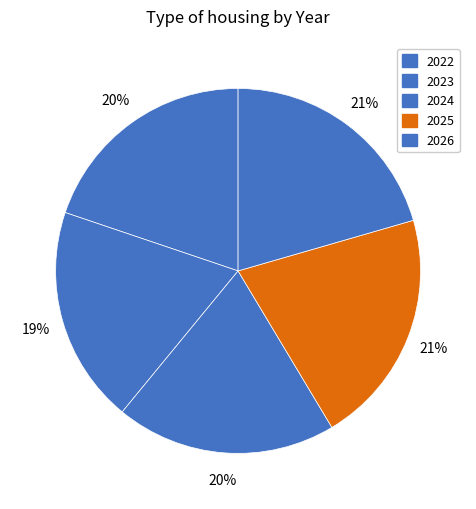

What is the change in value from 2024 to 2026?

+2.9